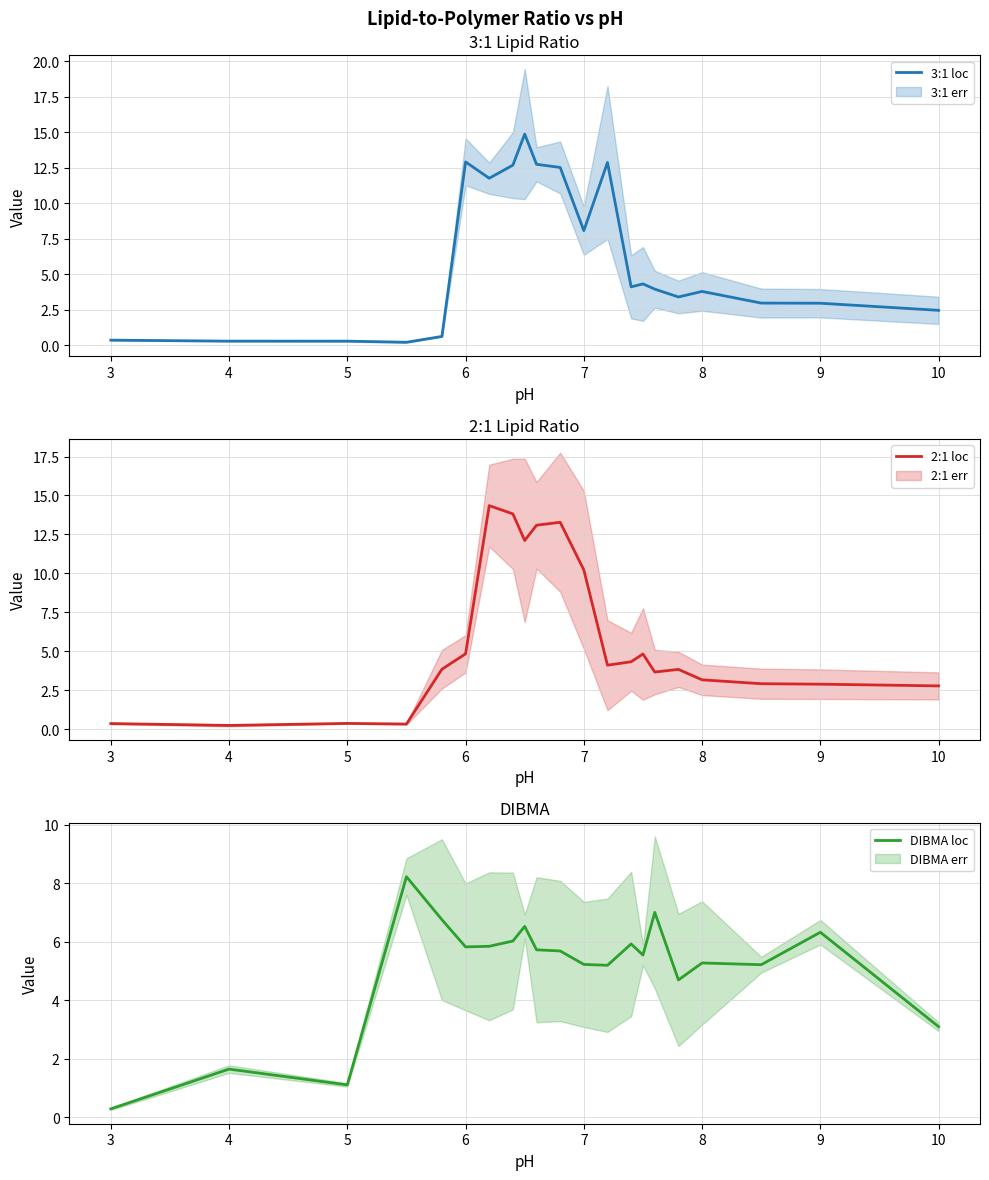

Which category has the lowest value in the DIBMA loc series?

3